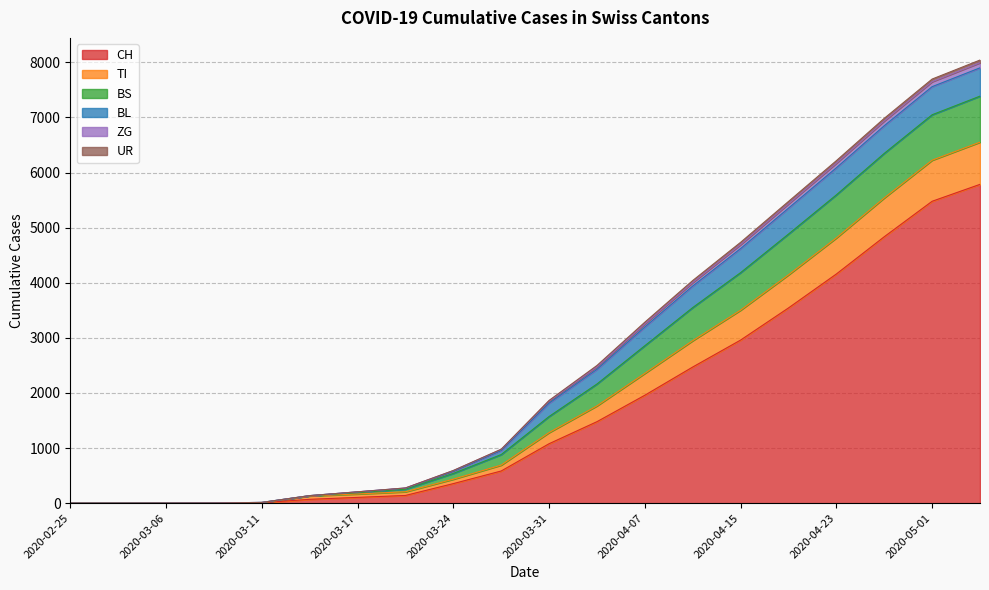

True or false: TI and ZG cross at least once.

False